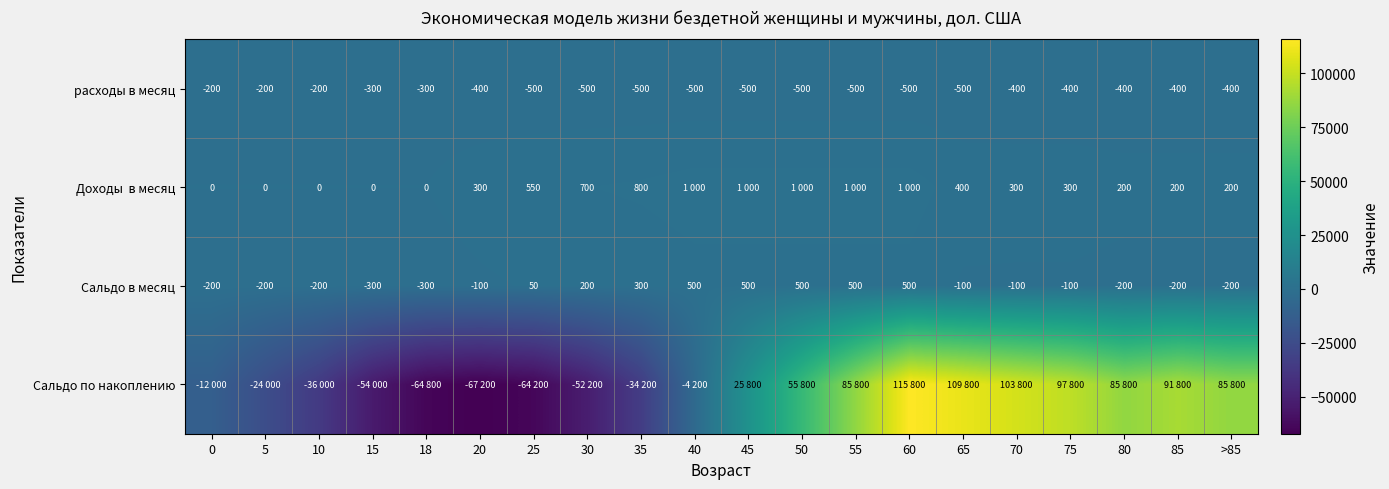

What is the average value of the расходы в месяц series?

-405